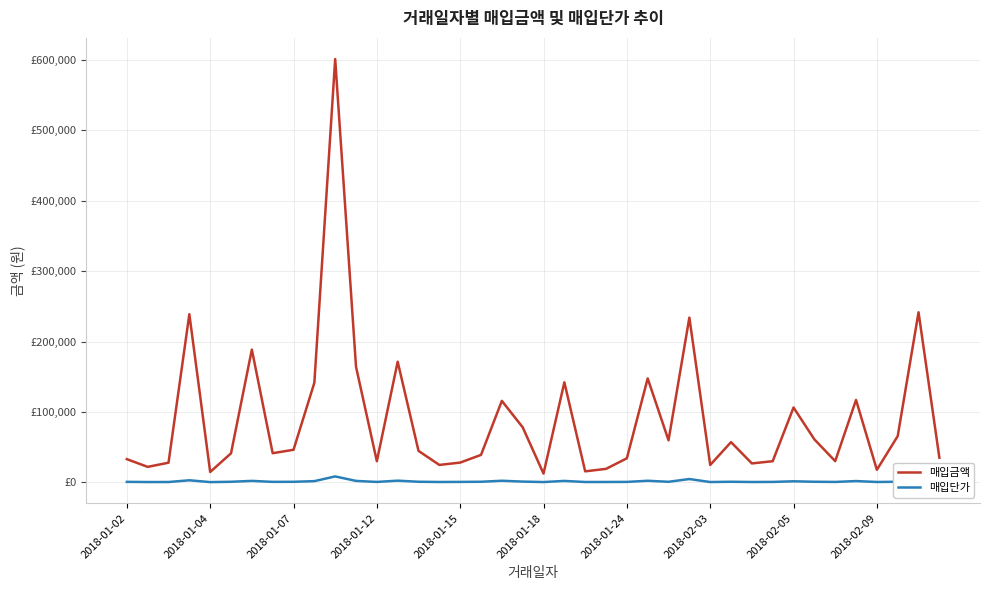

Which label corresponds to the smallest value in the chart?

2018-01-04